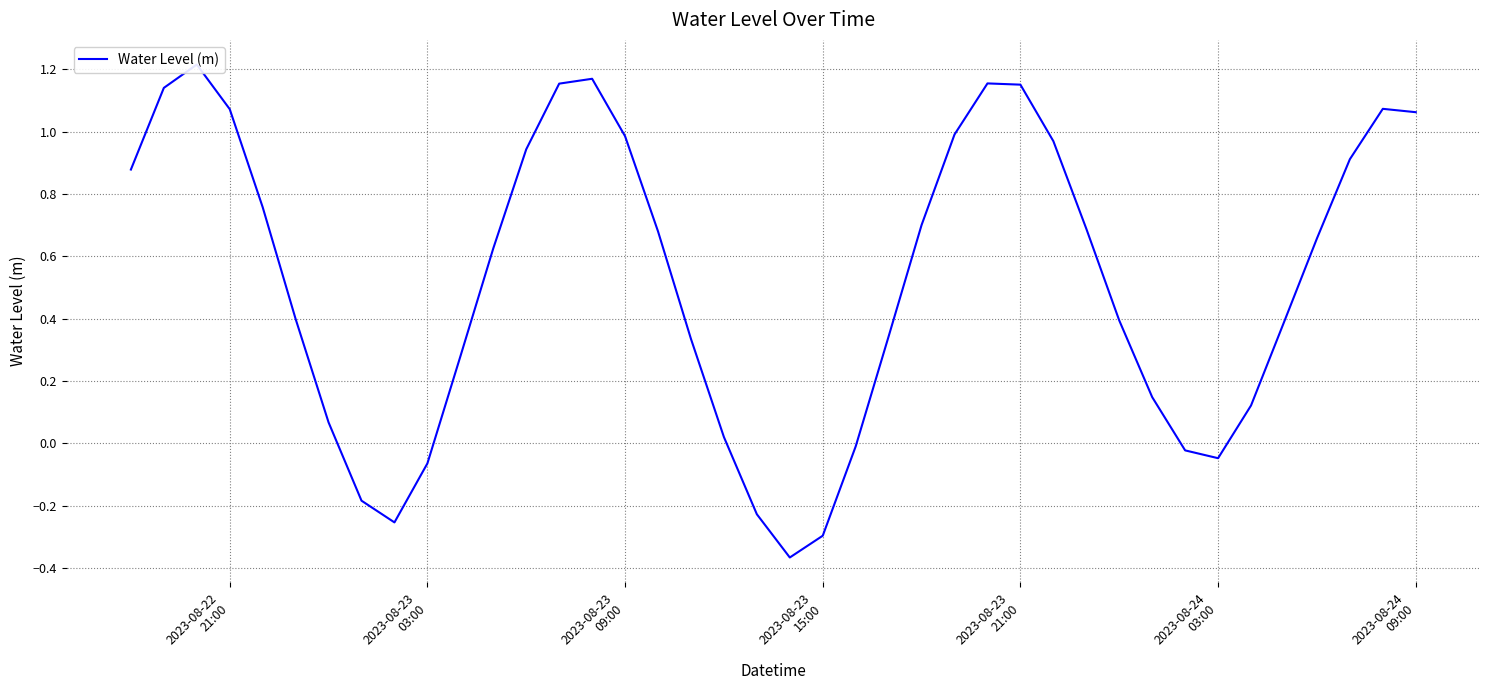

What is the difference between the maximum and minimum values?

1.6